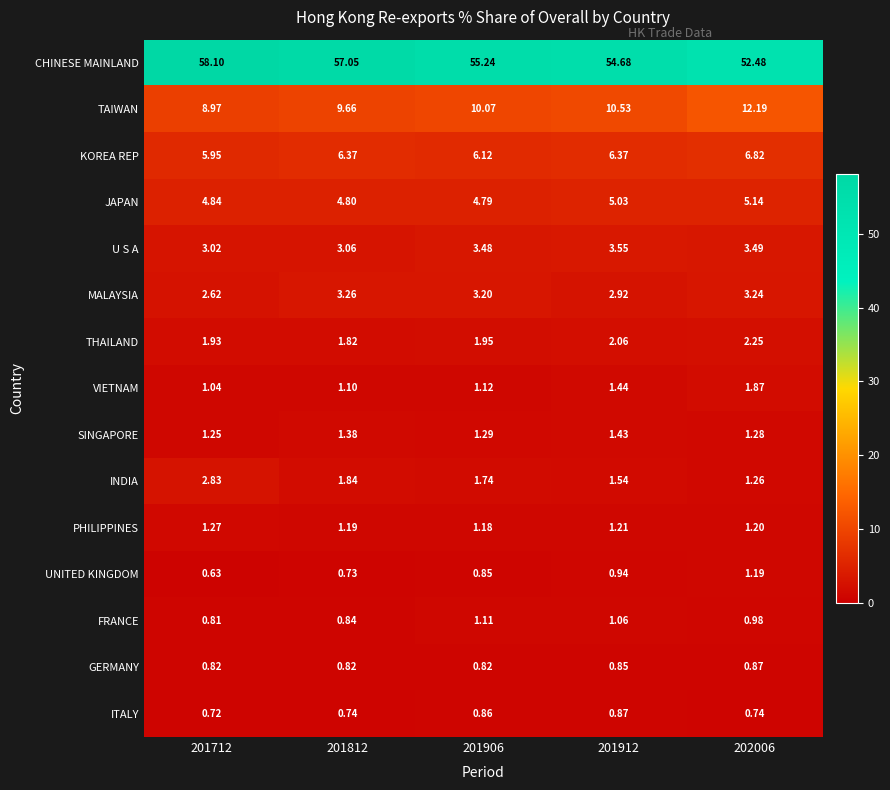

Which series has the largest range (max minus min)?

CHINESE MAINLAND